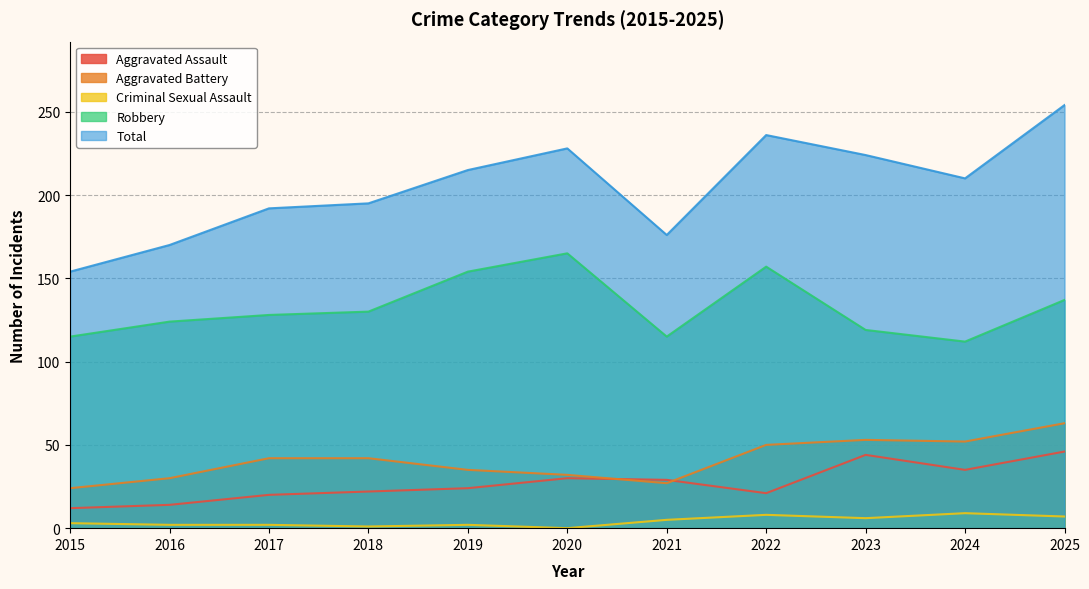

What is the difference between the second highest and second lowest values in the Total series?

66